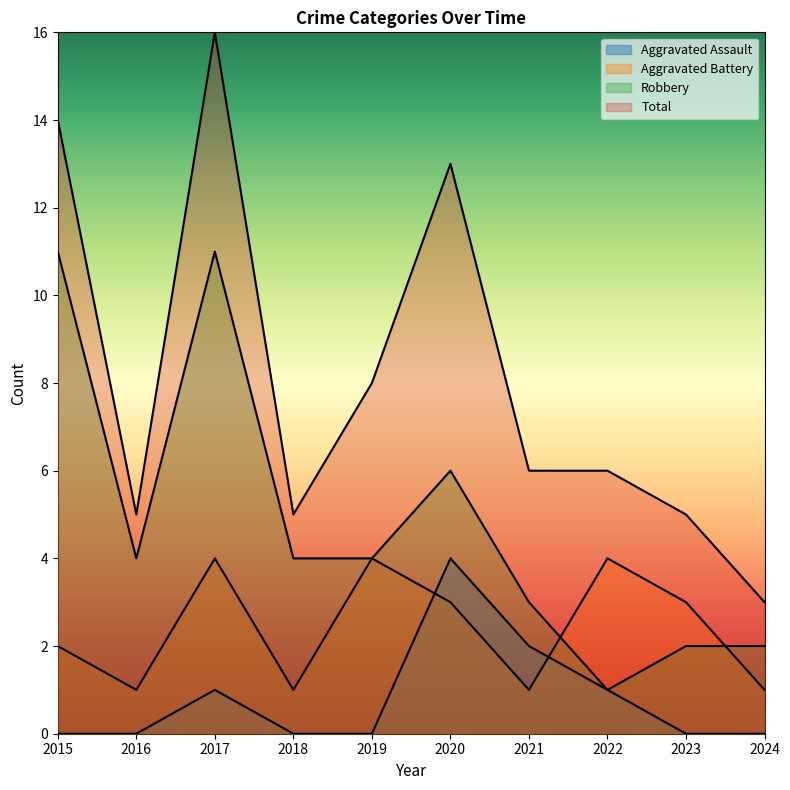

How many lines are shown in the chart?

4